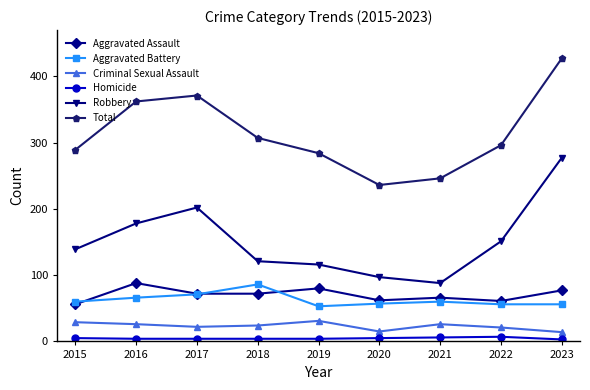

What are all the series names shown in the legend?

Aggravated Assault, Aggravated Battery, Criminal Sexual Assault, Homicide, Robbery, Total